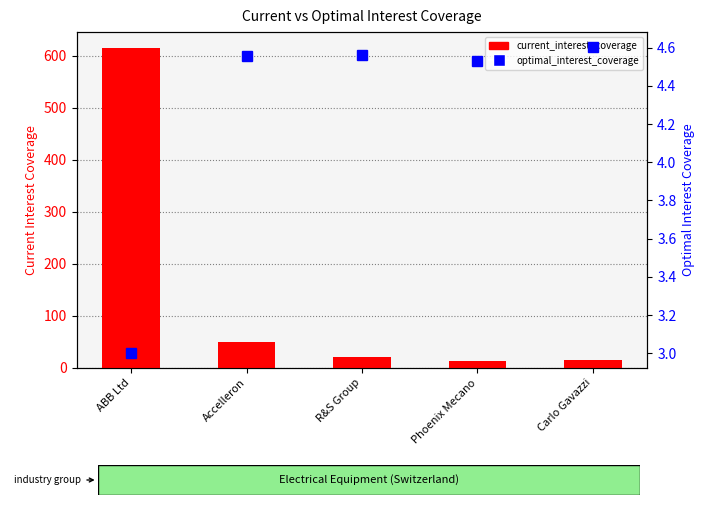

The value of current_interest_coverage at ABB Ltd is 842.2. True or false?

False